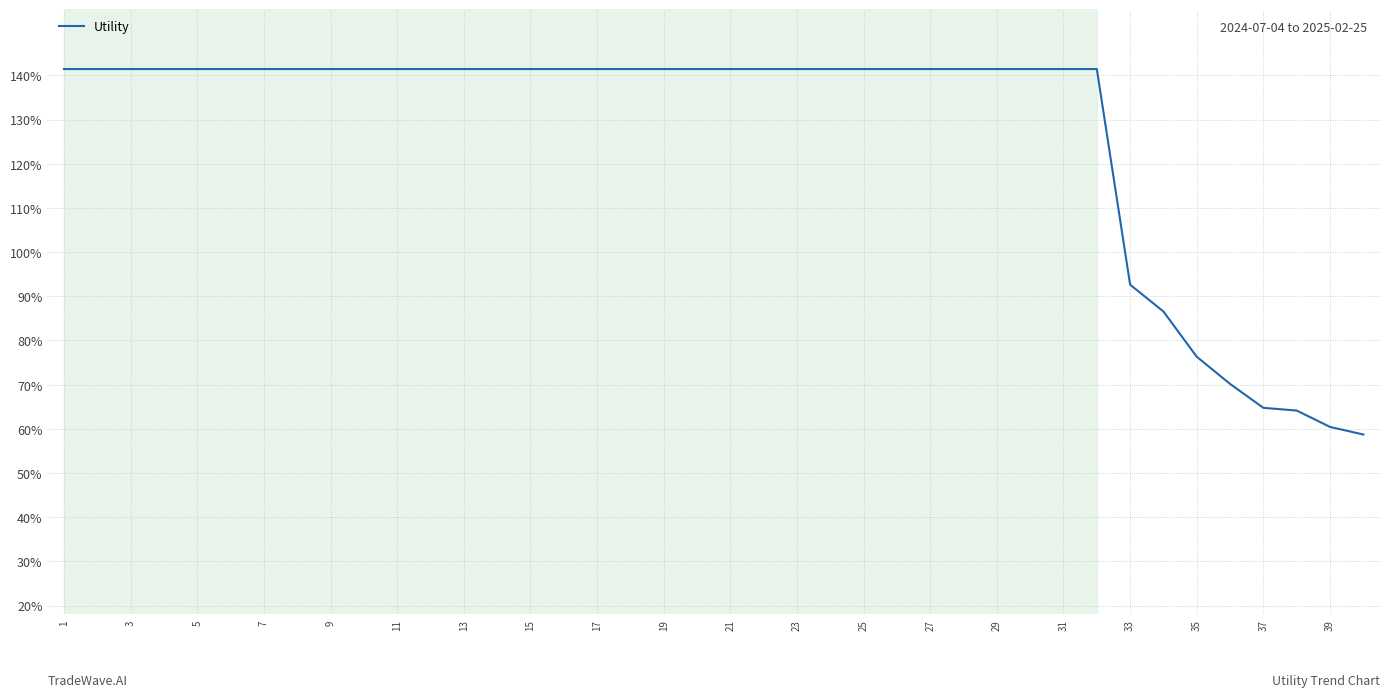

Is this an area chart (filled region under the line)?

No